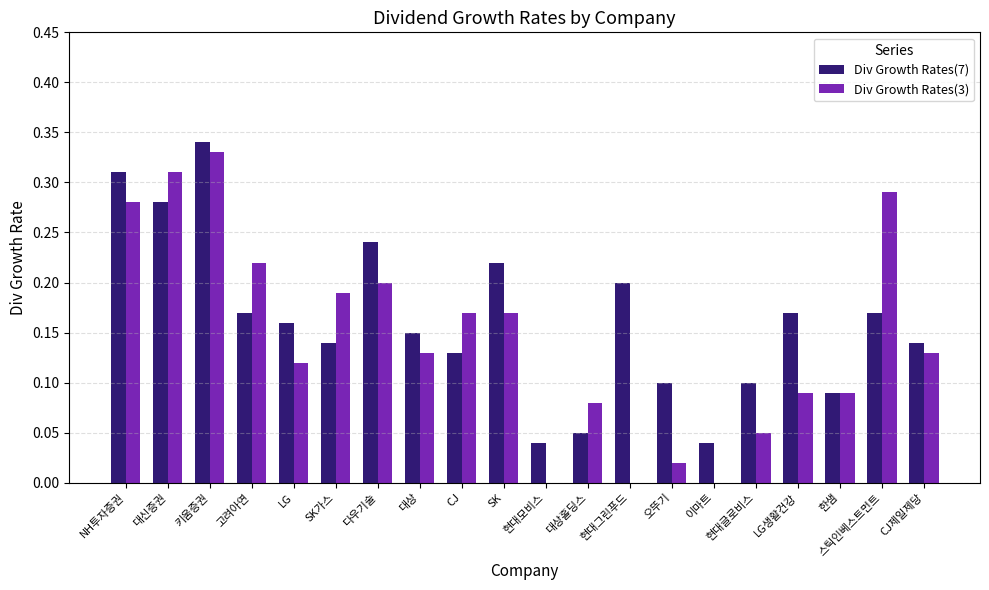

What is the sum of all Div Growth Rates(7) values?

3.2